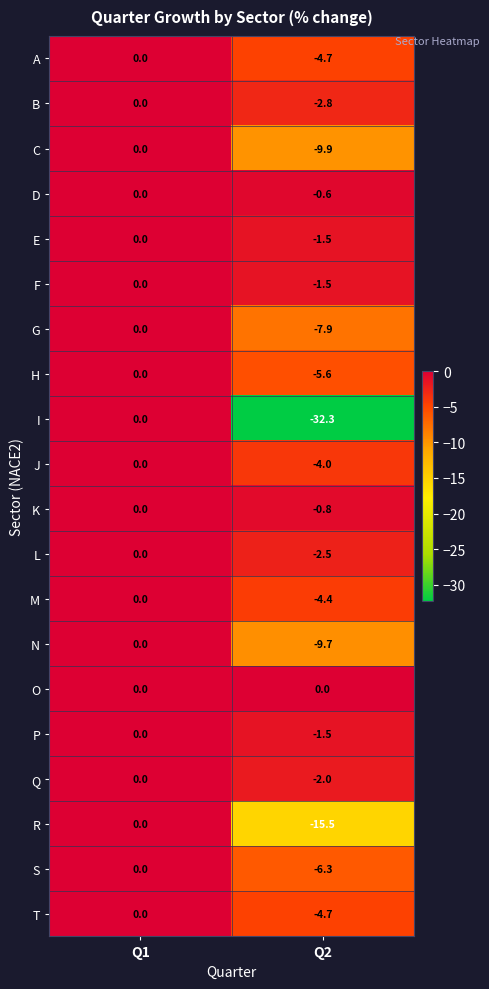

At which label does S reach its minimum?

Q2